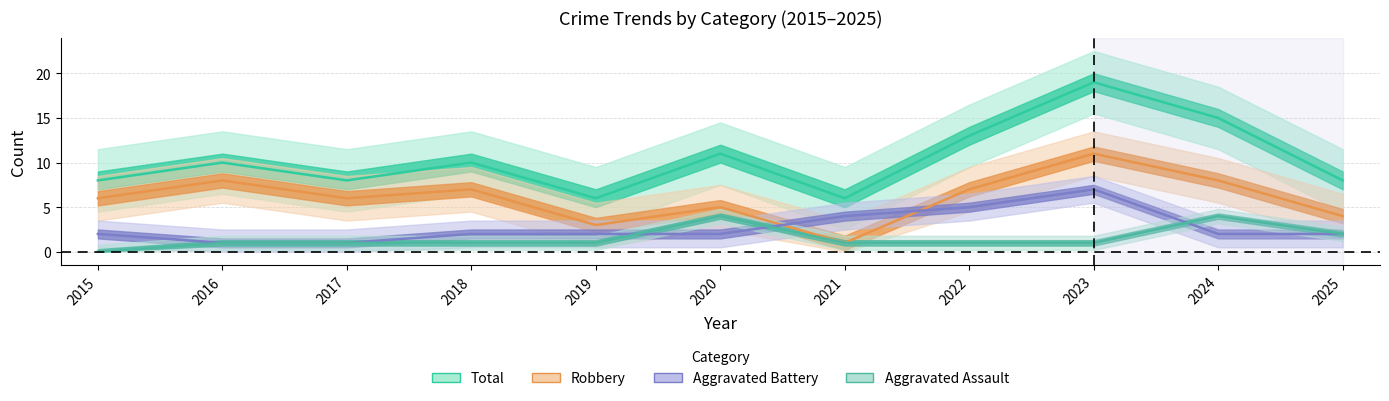

The value of Aggravated Assault at 2024 is 2. True or false?

False